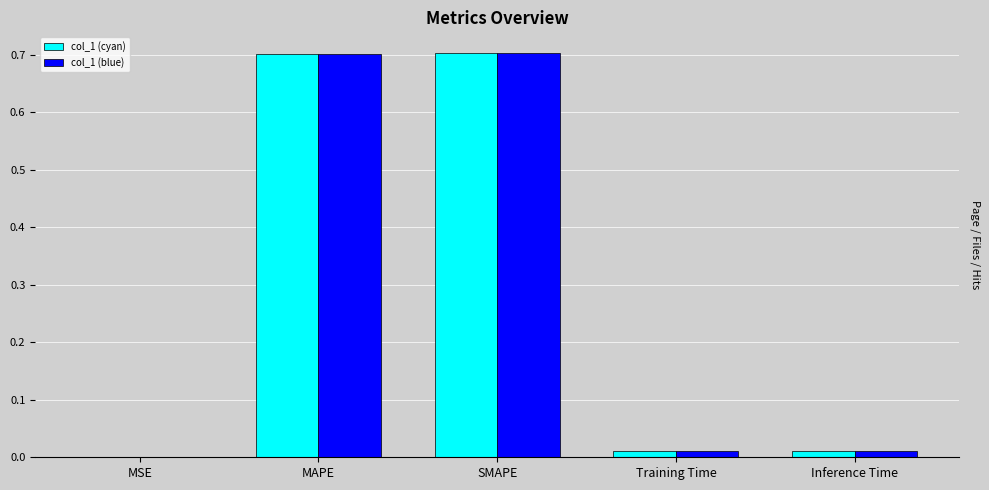

True or false: col_1 (cyan) has a value of 0.7 at MAPE.

True